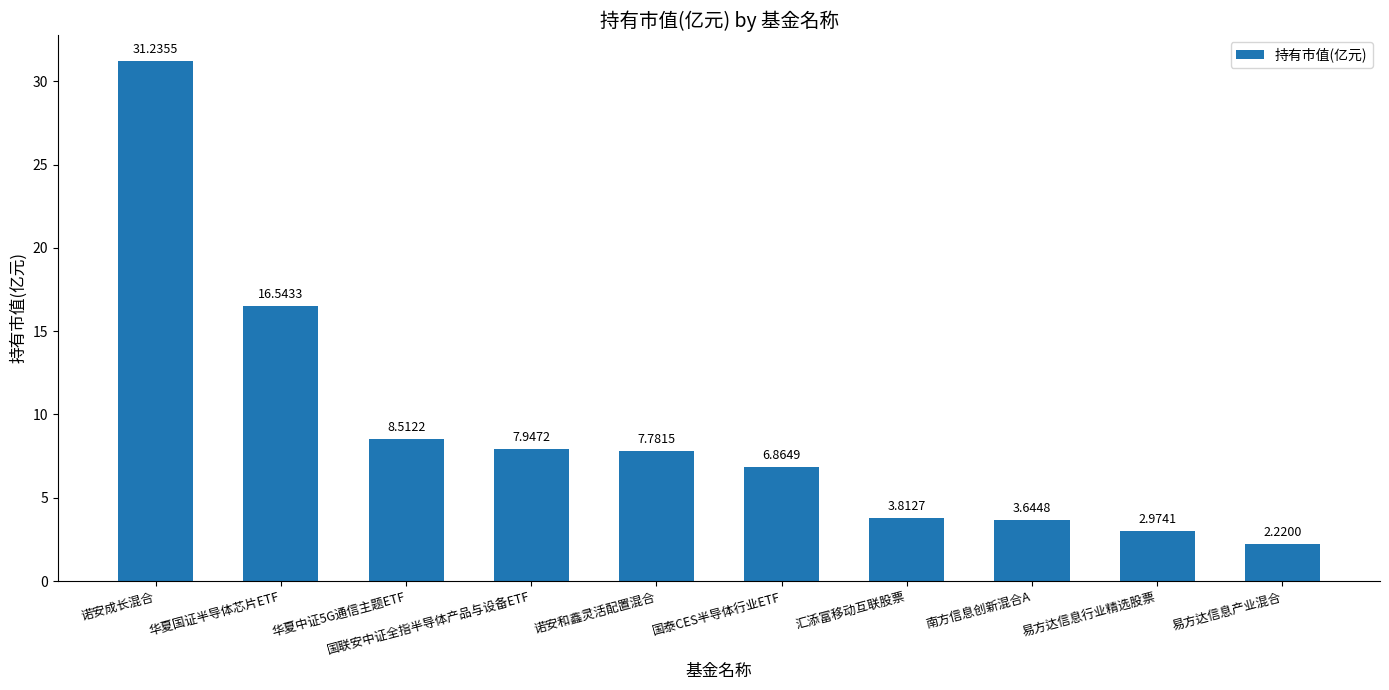

How many bars are there in total?

10